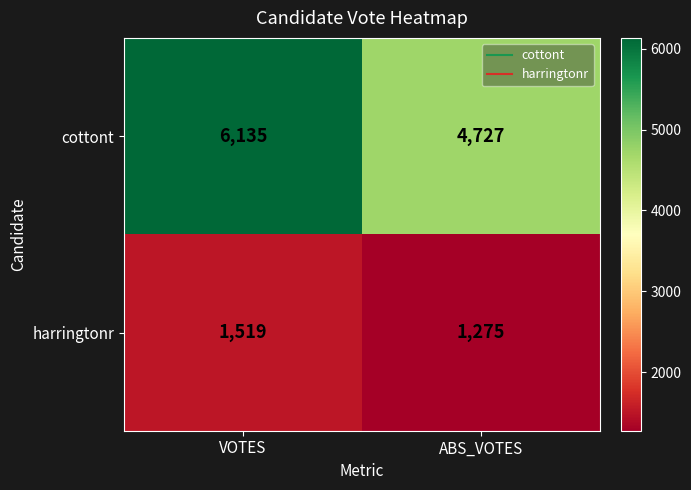

What is the spread (max minus min) of values at ABS_VOTES?

3452